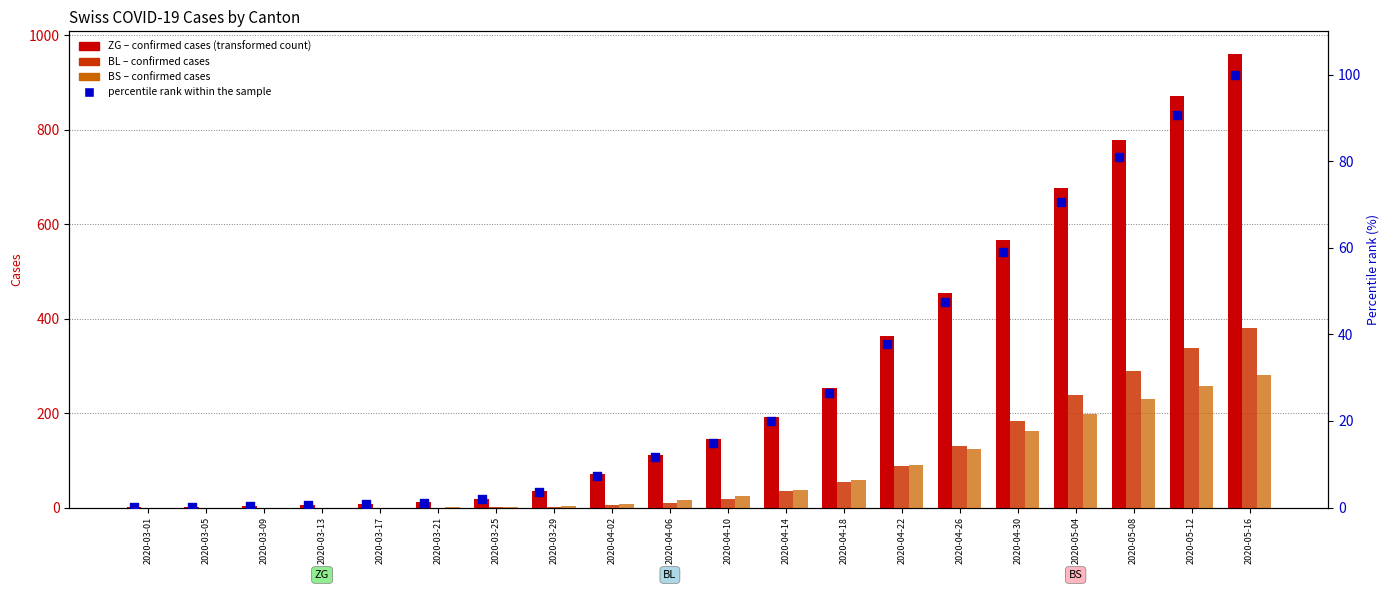

Which series reaches the maximum Y coordinate?

ZG